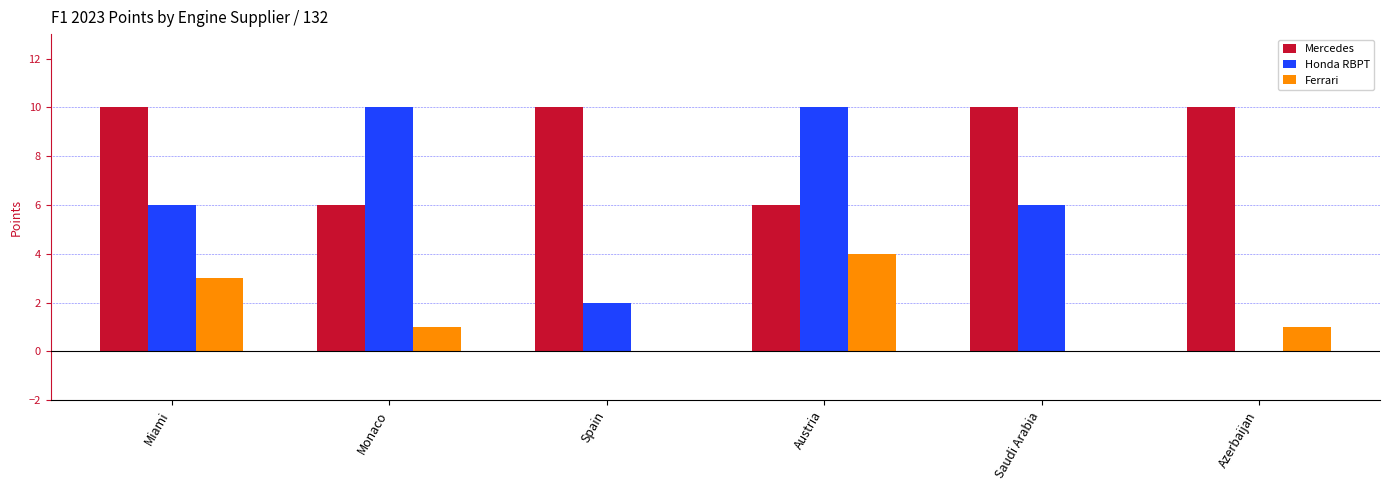

Read the Mercedes value at Austria.

6